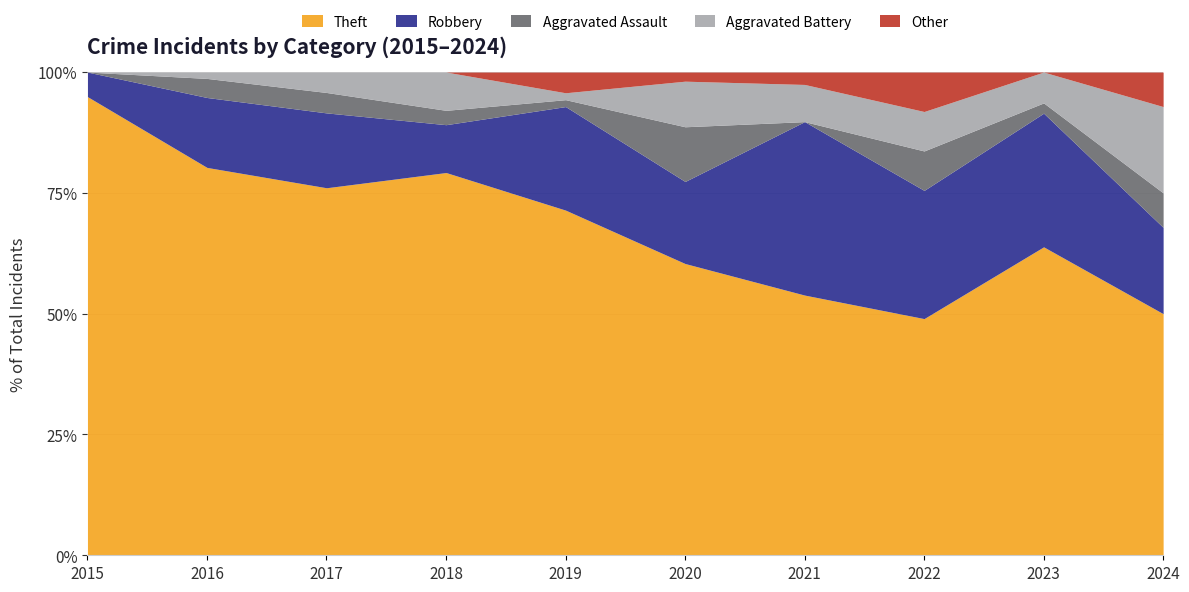

What is the total value across all series at 2021?

100.0